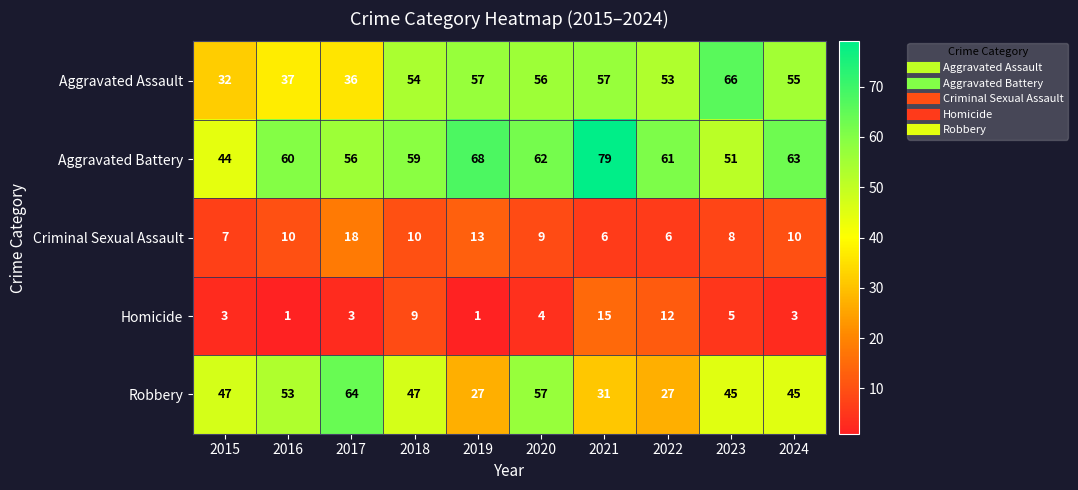

Is it true that Aggravated Battery equals 76 at 2023?

False